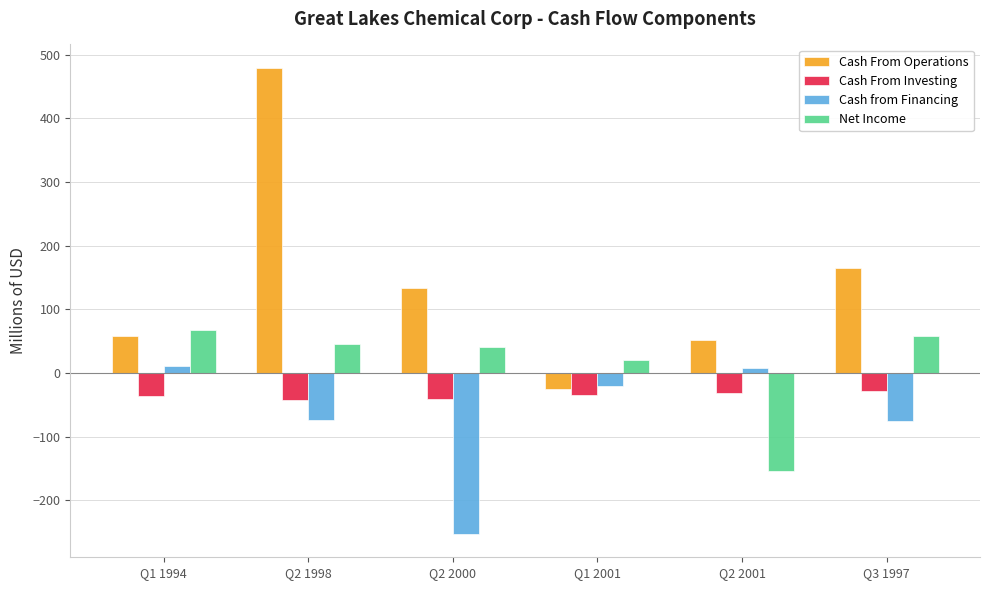

Which series has the largest total across all categories?

Cash From Operations